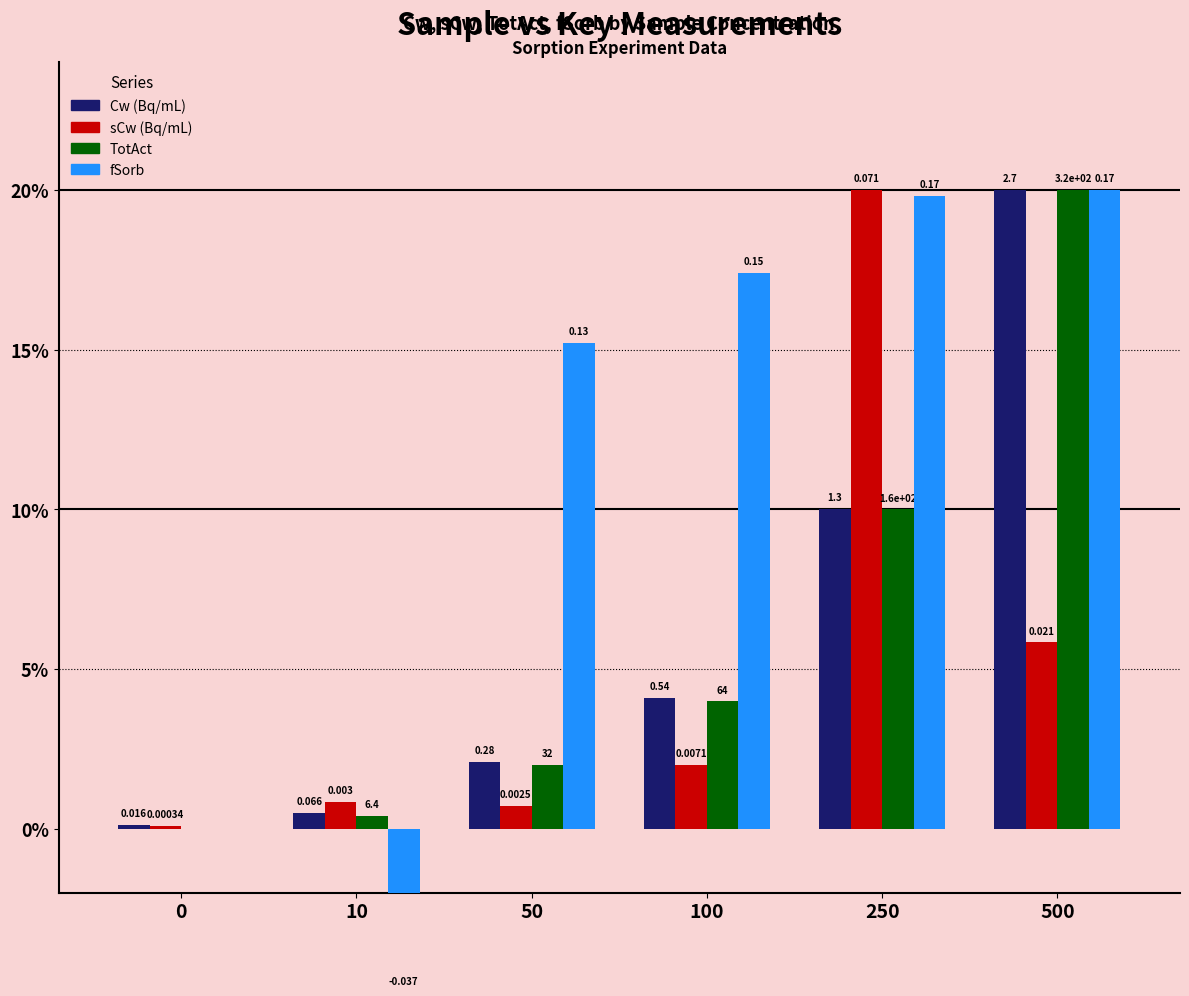

Are the bars horizontal?

No